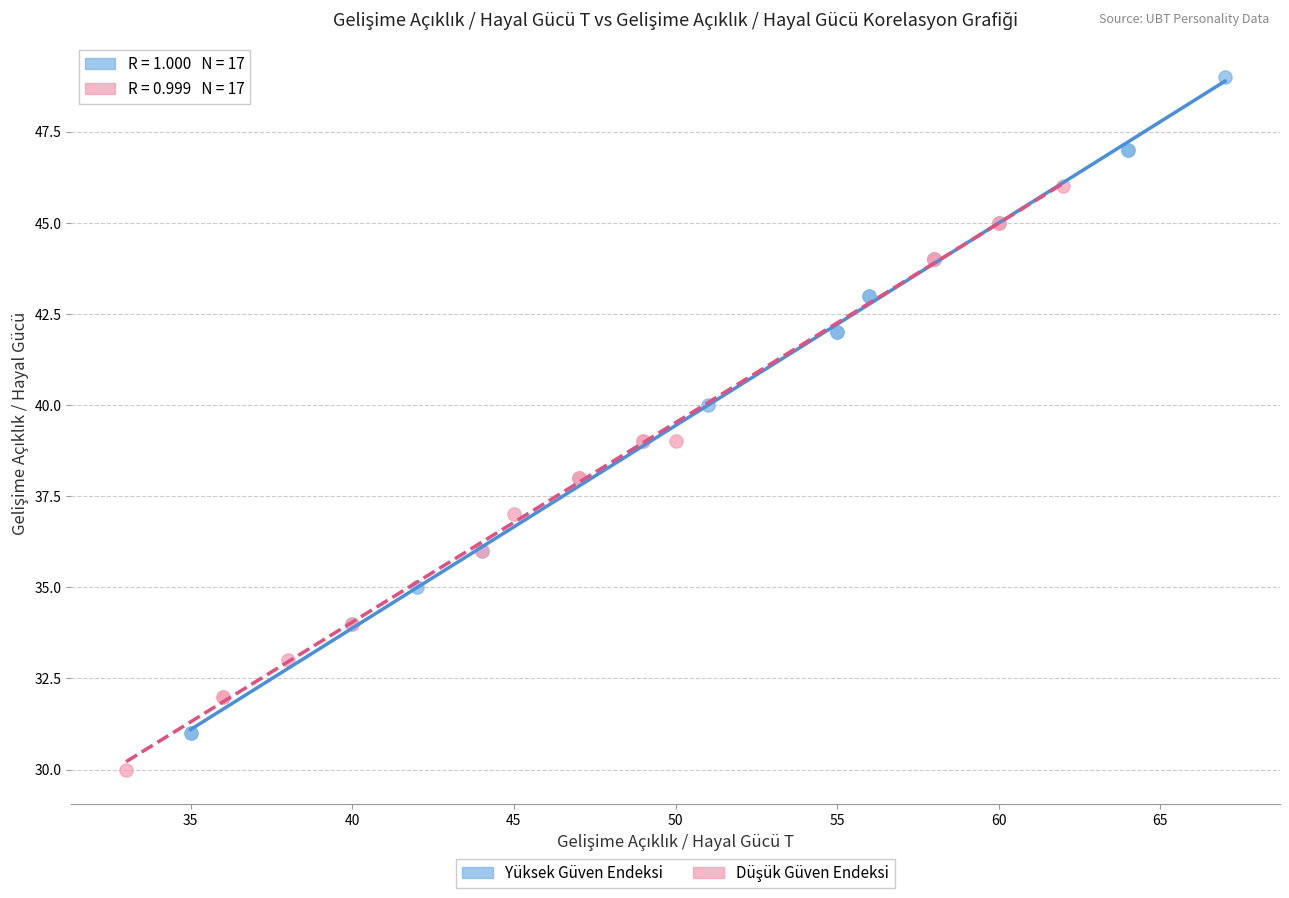

Which series contains the highest Y value?

Yüksek Güven Endeksi